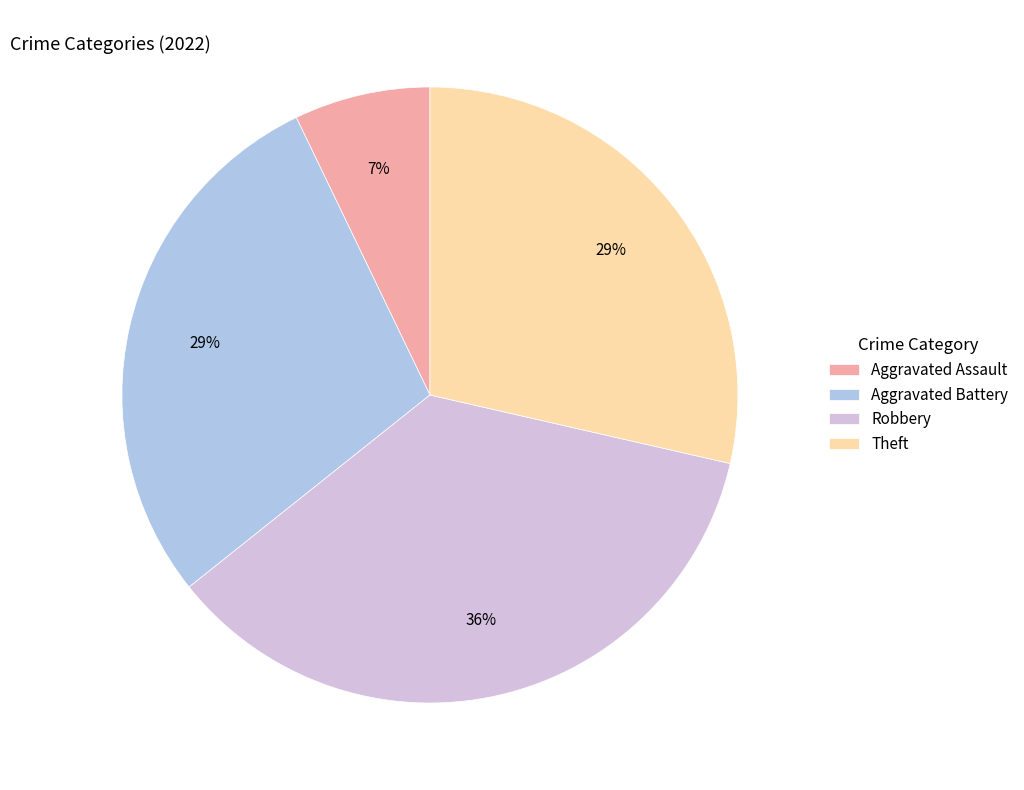

To the nearest percent, what is the average slice percentage?

25%